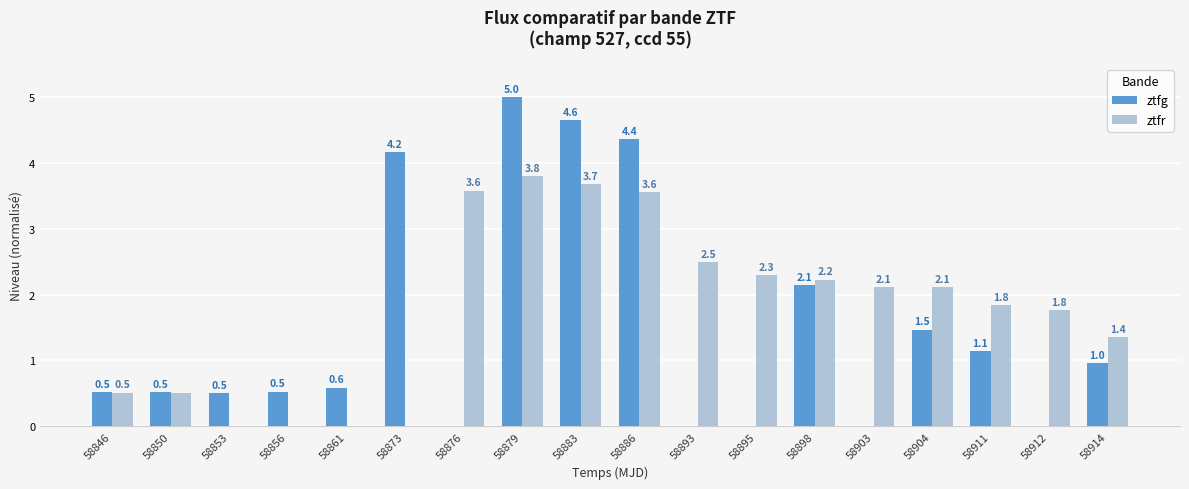

Rank the series at 58853 from highest to lowest value.

ztfg, ztfr